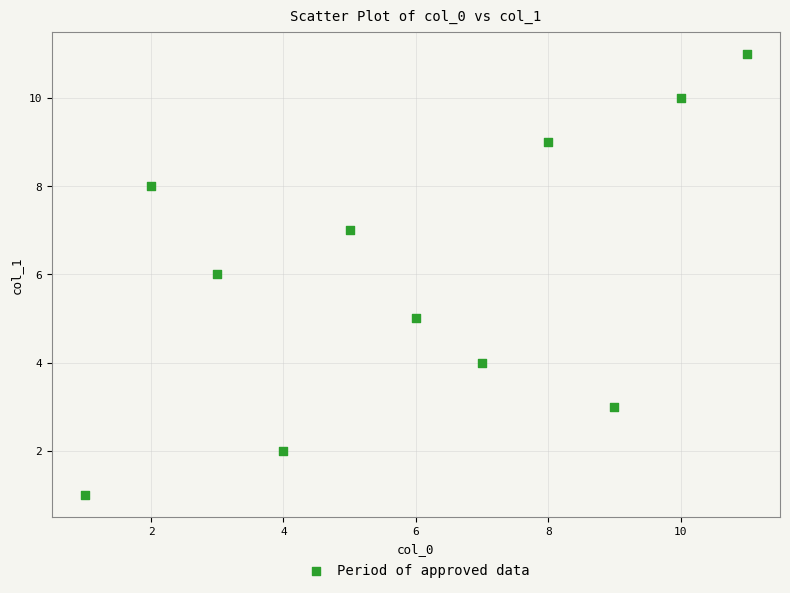

What is the range of Y values (max minus min)?

10